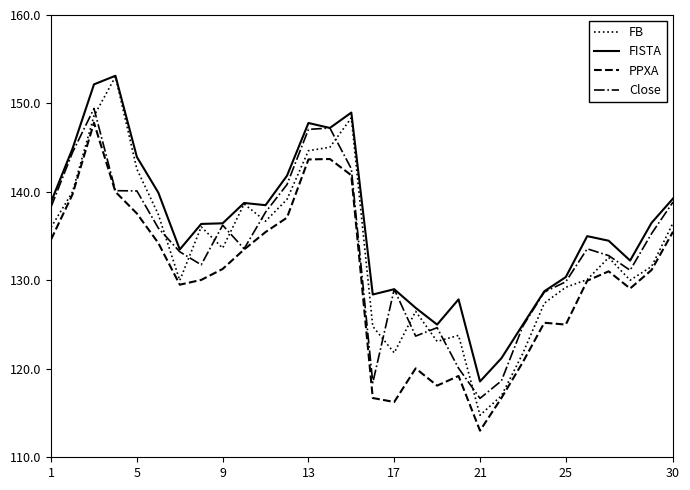

What is the lowest value of the PPXA series?

113.0